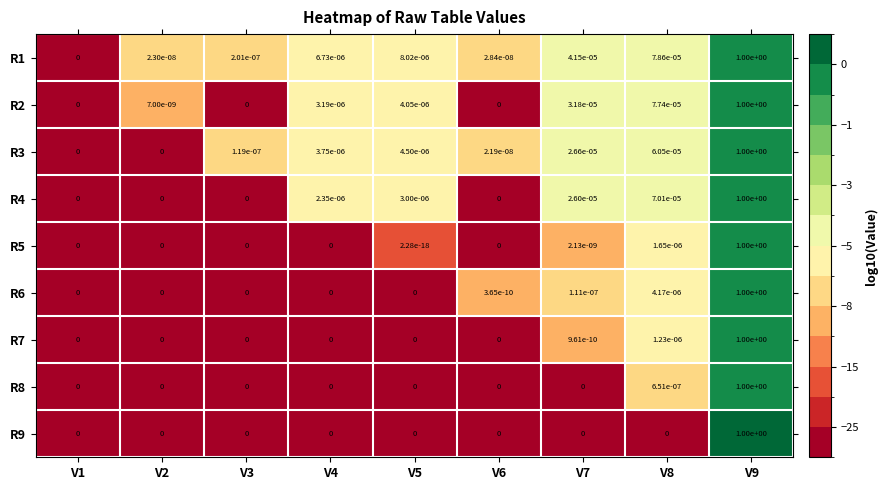

Is the value of R6 at V7 greater than the value of R4 at V7?

No